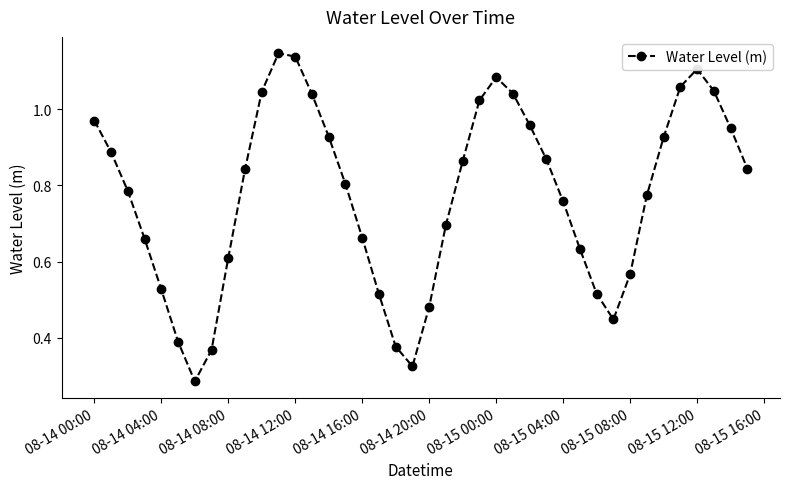

What is the sum of all values?

31.0